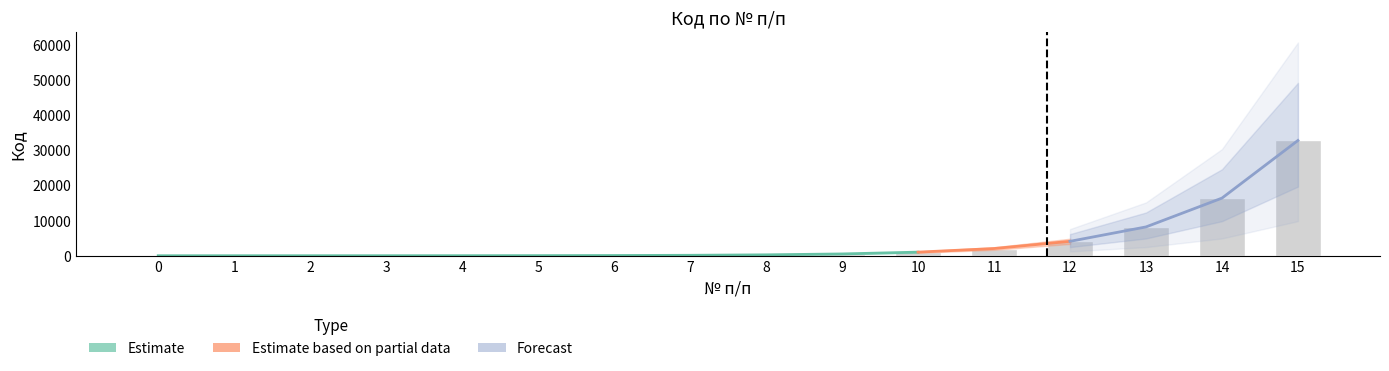

What is the difference between the maximum and minimum values?

32767